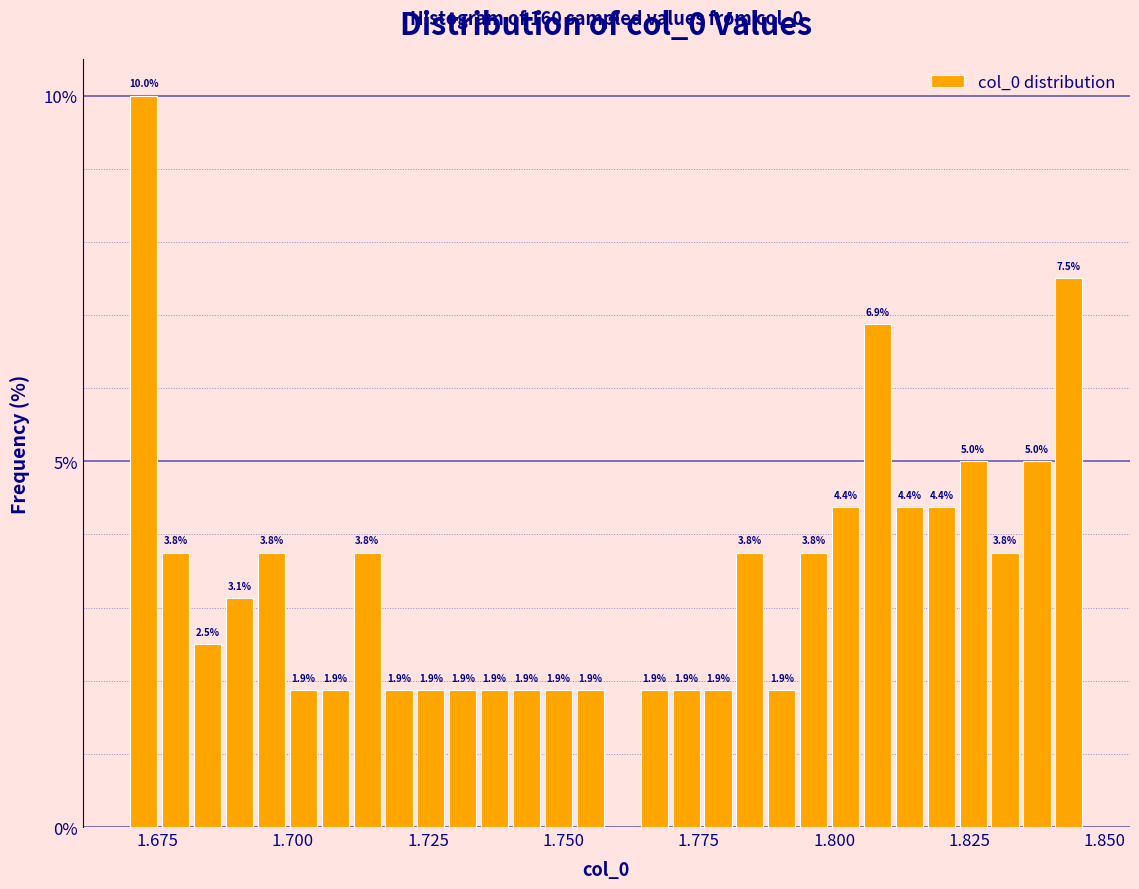

Around what value on the x-axis is the tallest bar? Give the approximate position of its centre, as read against the axis.

1.670